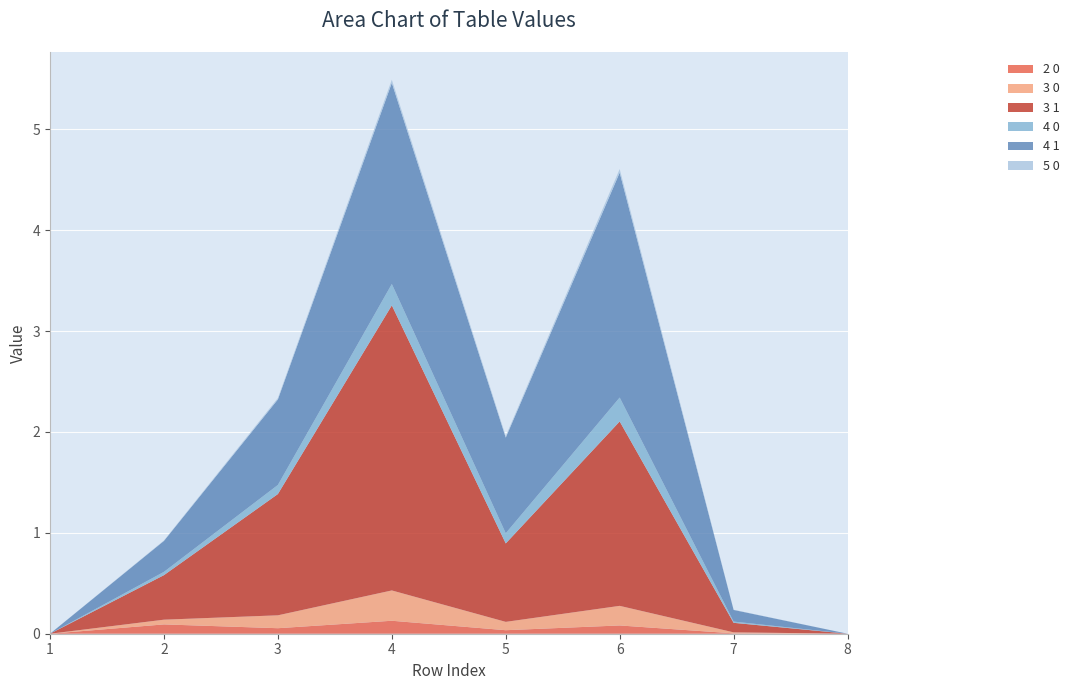

Reading left to right, what are all the values shown in this chart?

2 0: 0.0	0.1	0.1	0.1	0.0	0.1	0.0	0.0
3 0: 0.0	0.0	0.1	0.3	0.1	0.2	0.0	0.0
3 1: 0.0	0.4	1.2	2.8	0.8	1.8	0.1	0.0
4 0: 0.0	0.0	0.1	0.2	0.1	0.2	0.0	0.0
4 1: 0.0	0.3	0.8	2.0	0.9	2.2	0.1	0.0
5 0: 0.0	0.0	0.0	0.0	0.0	0.0	0.0	0.0